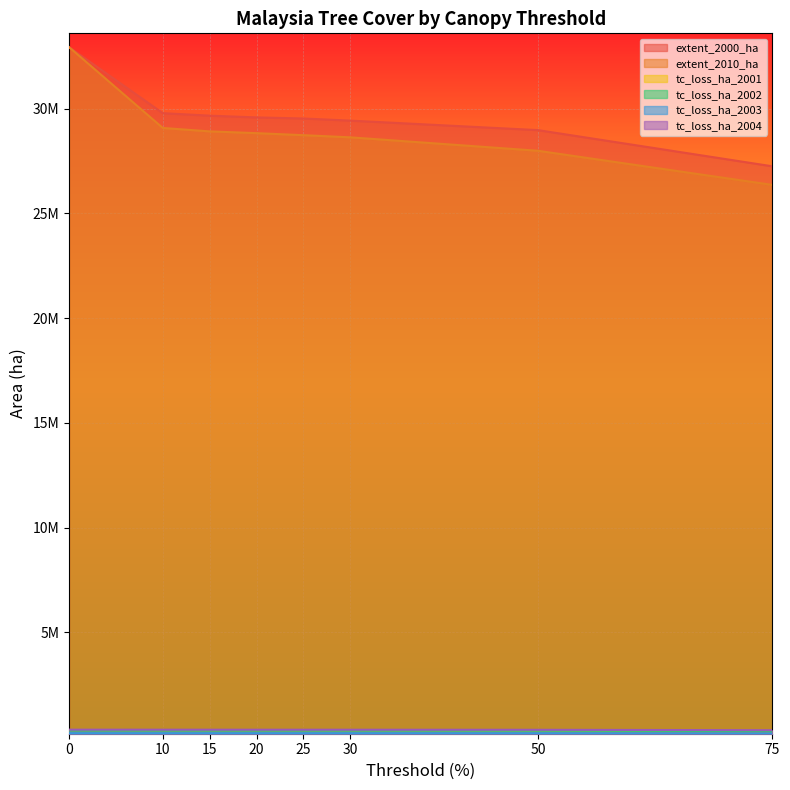

What is the minimum value for extent_2010_ha?

26362131